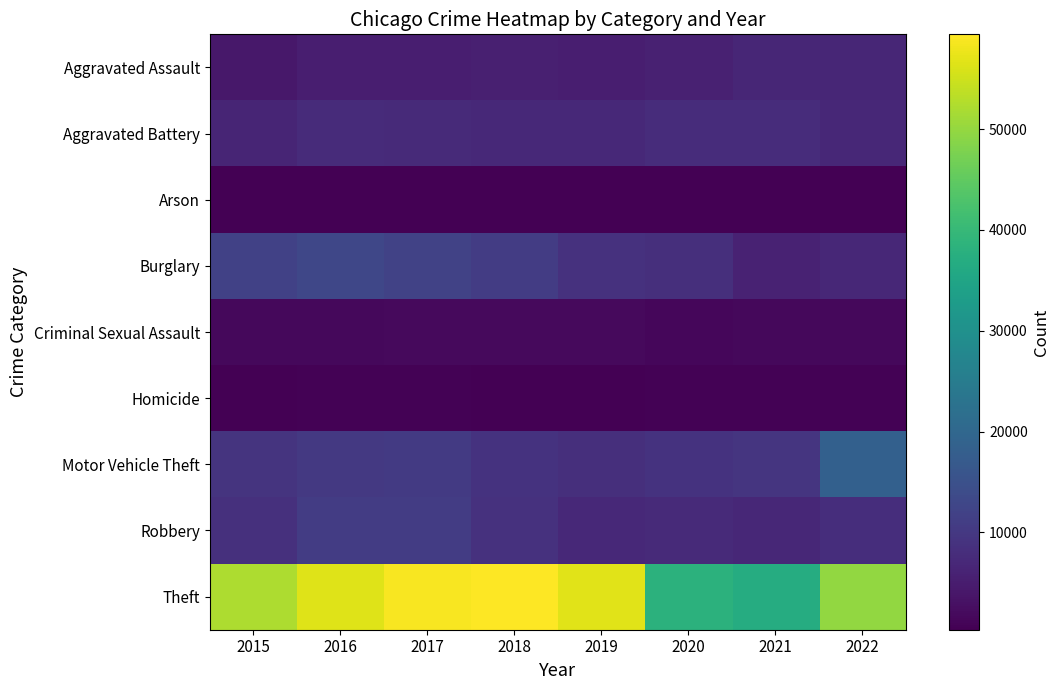

Which has a higher value, 2018 or 2015?

2018